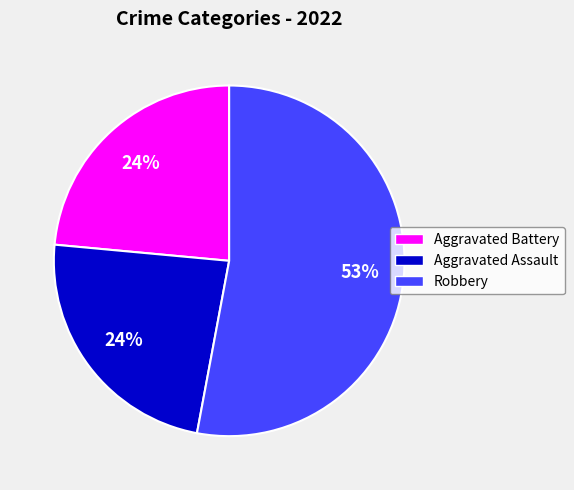

Which category has the biggest portion of the pie?

Robbery